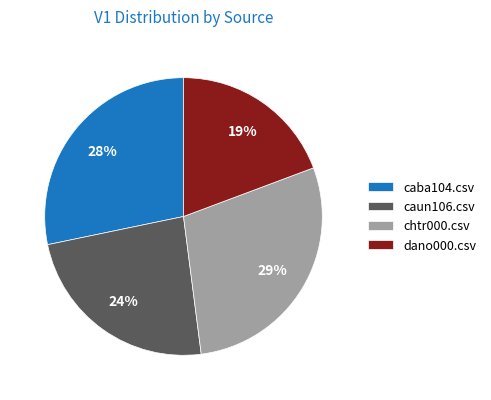

Is it true that chtr000.csv is 21% of the pie?

False